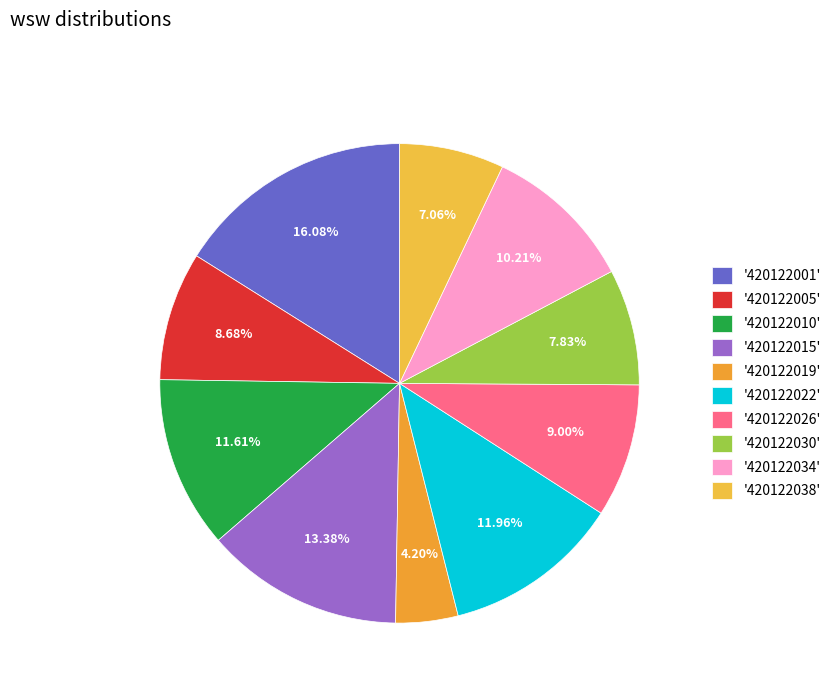

Count the number of slices in the pie.

10